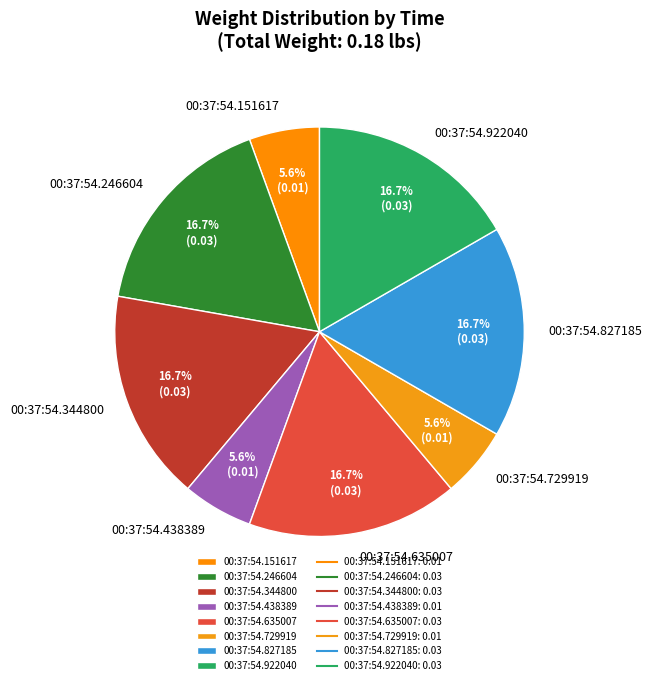

Approximately how many times larger is the value at 00:37:54.151617 compared to 00:37:54.344800?

0.3